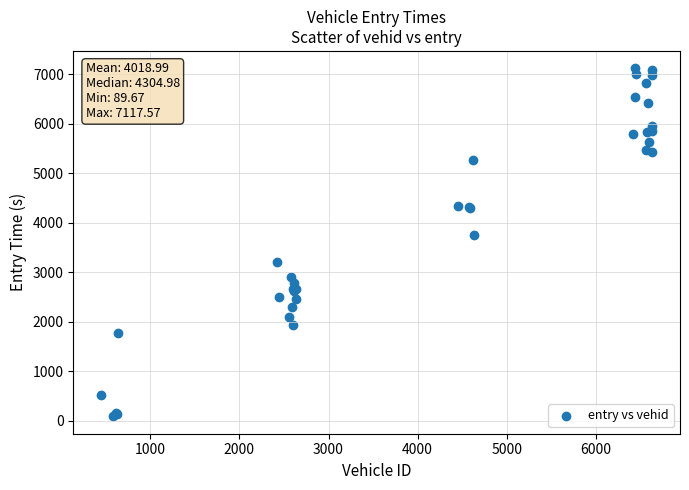

What Y value in the scatter plot is closest to 3603?

3755.7